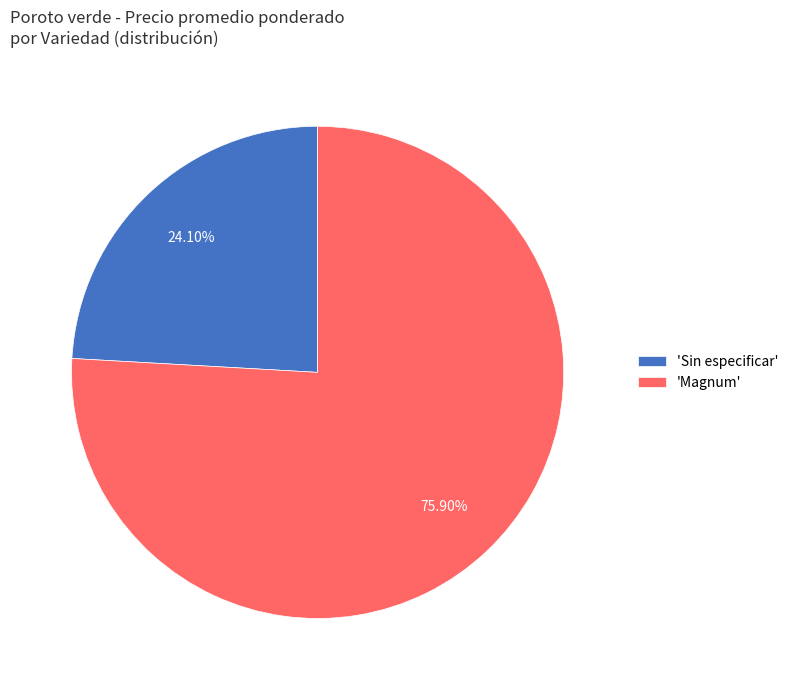

Which category has the smallest portion of the pie?

'Sin especificar'